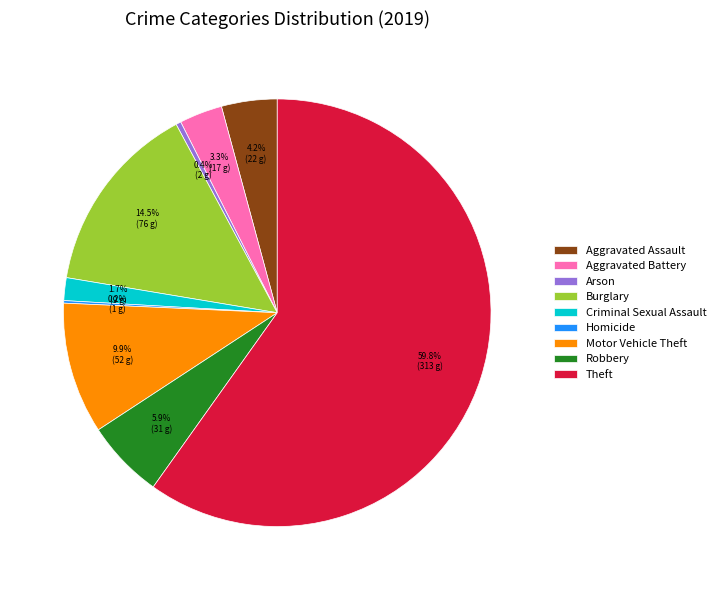

What percentage do Arson and Robbery together represent?

6.3%